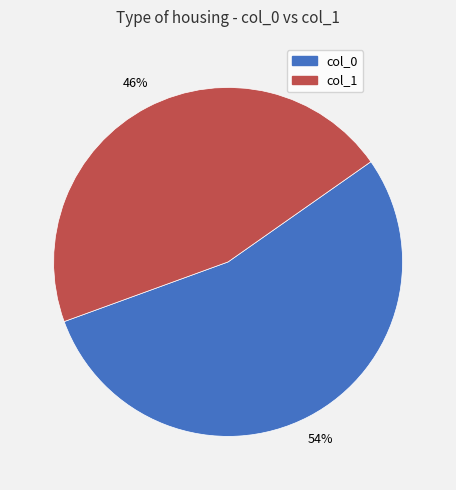

Do col_1 and col_0 together represent more than half of the pie?

Yes